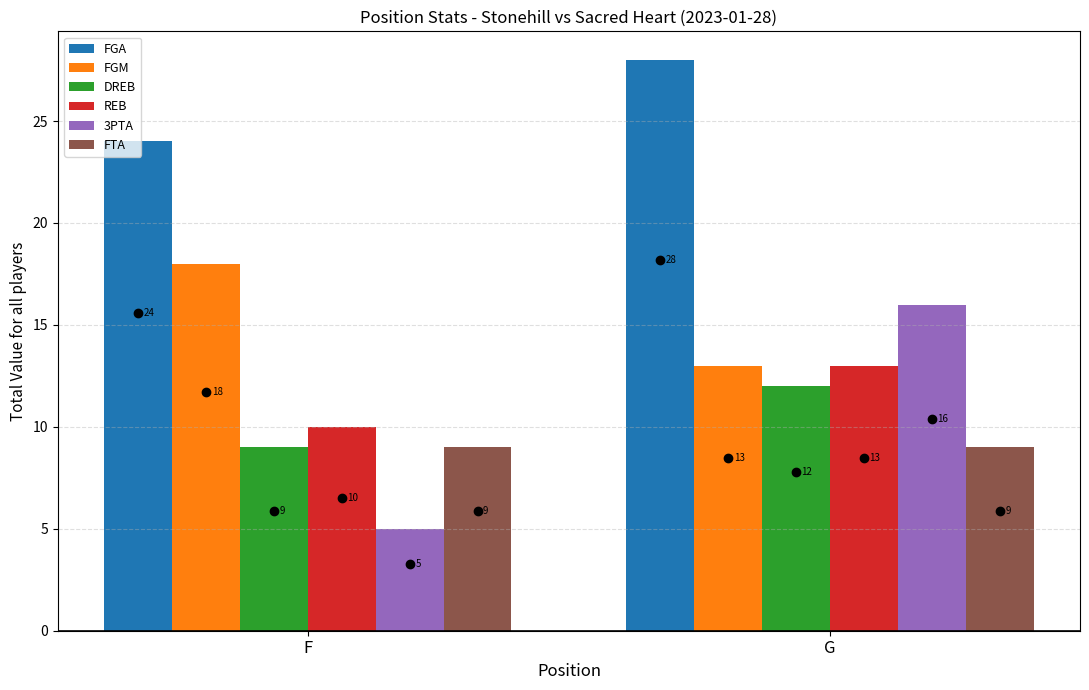

What is the lowest value of the DREB series?

9